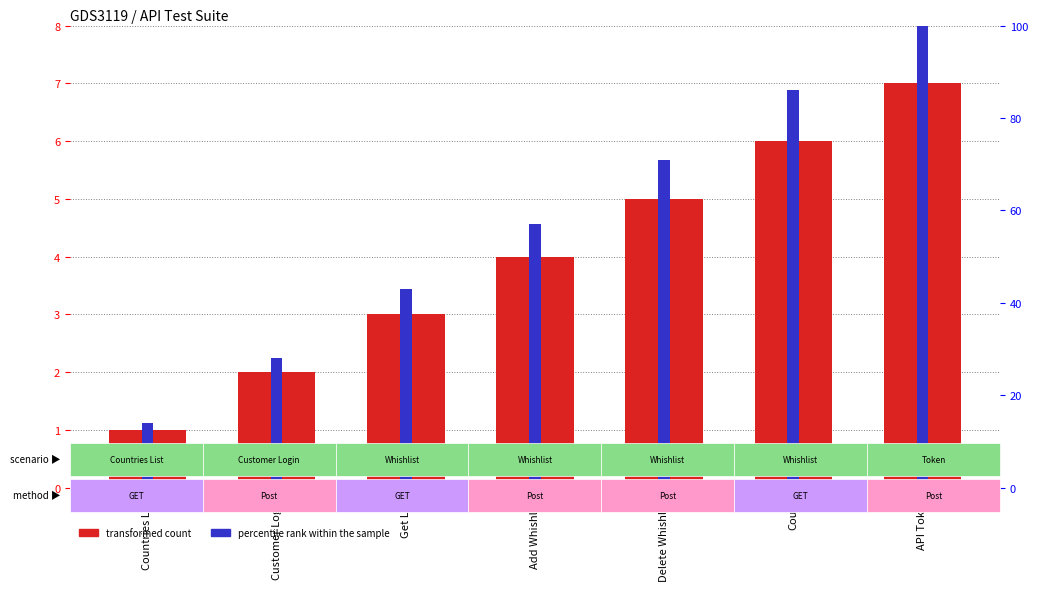

Rank the categories by transformed count value from lowest to highest.

Countries List, Customer Login, Get List, Add Whishlist, Delete Whishlist, Count, API Token